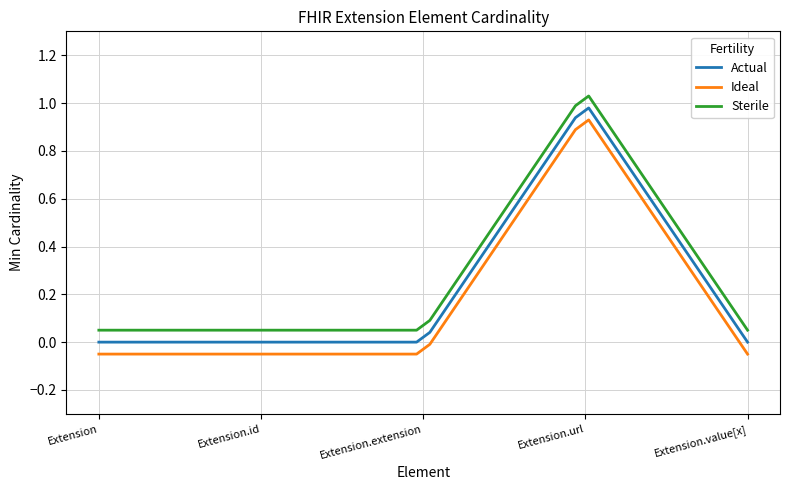

True or false: Ideal and Sterile intersect in this chart.

False